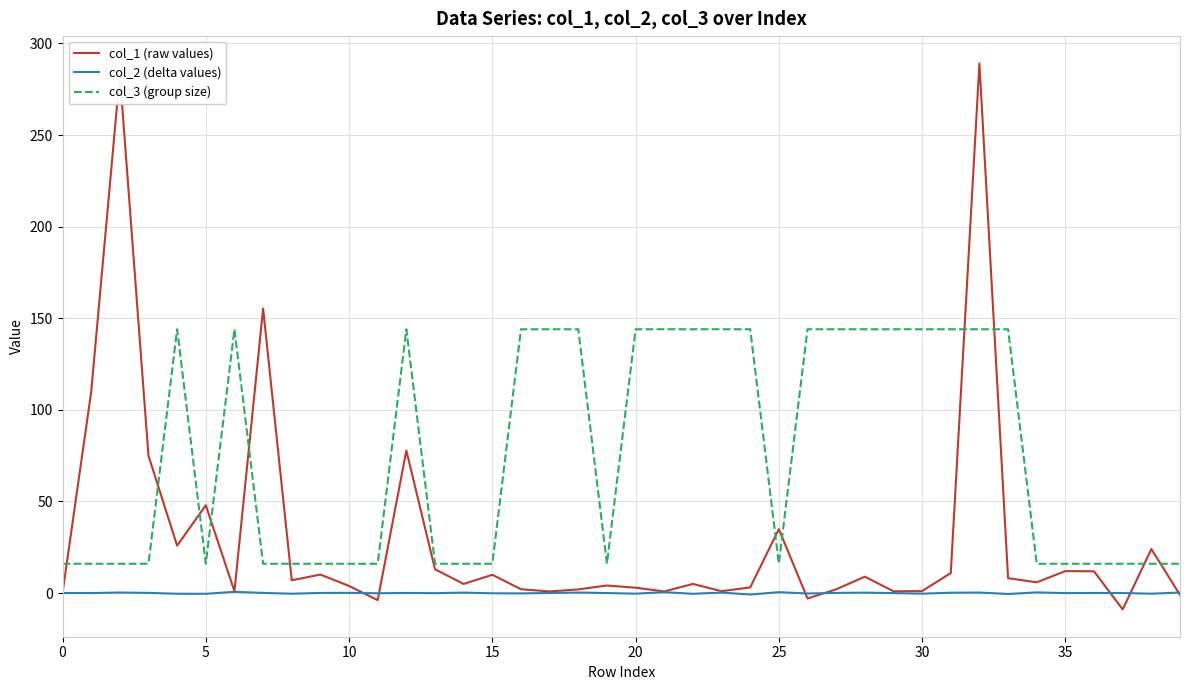

What is the difference between the second highest and second lowest values in the col_3 (group size) series?

128.0